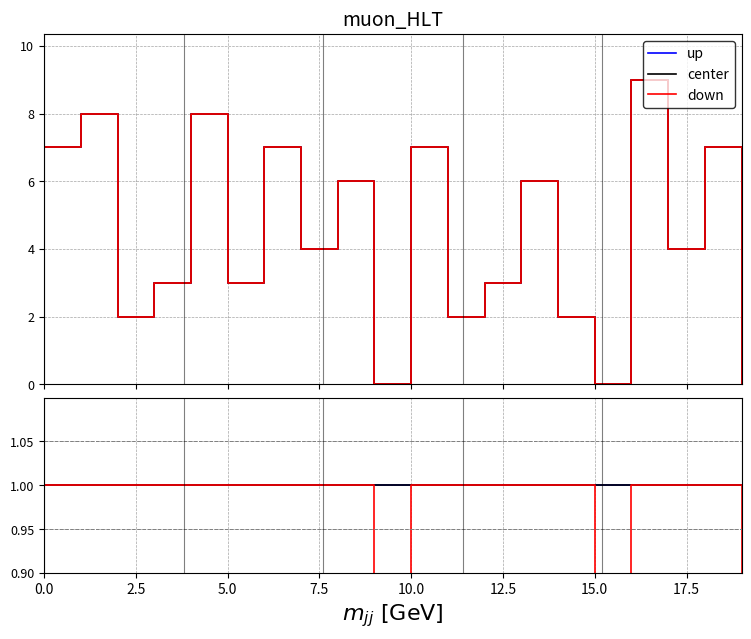

Reading left to right, what are all the values shown in this chart?

up: 1	1	1	1	1	1	1	1	1	1	1	1	1	1	1	1	1	1	1	1
center: 1	1	1	1	1	1	1	1	1	1	1	1	1	1	1	1	1	1	1	1
down: 1	1	1	1	1	1	1	1	1	0	1	1	1	1	1	0	1	1	1	0